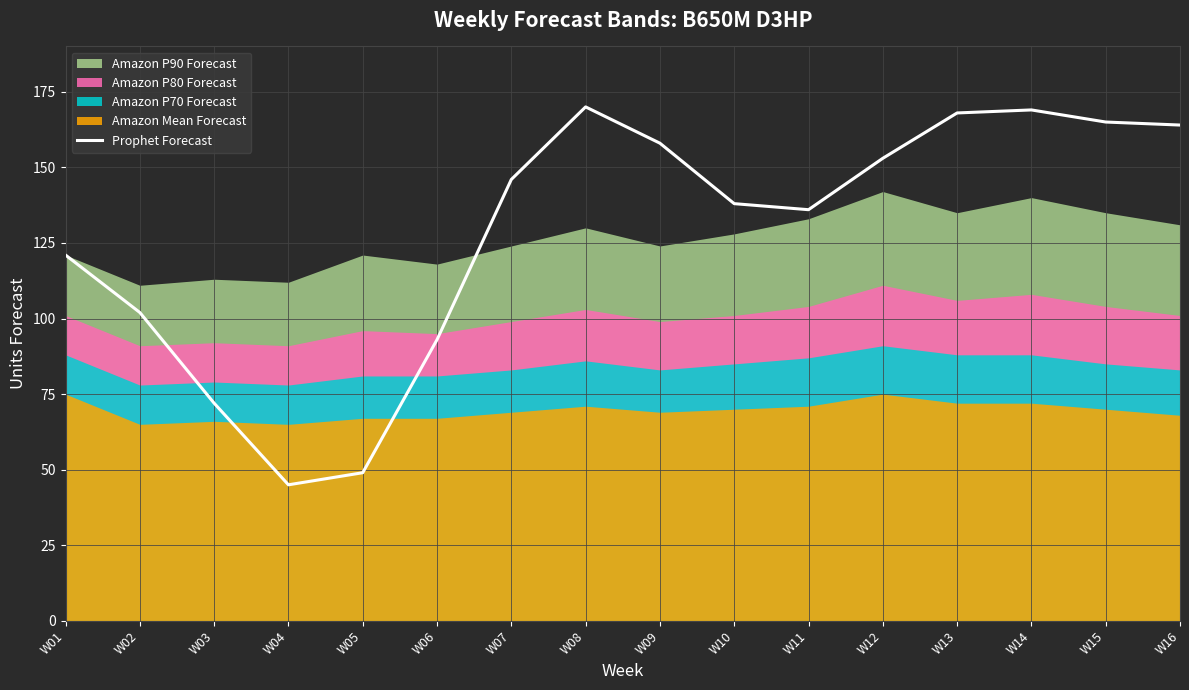

What is the sum of the values at W03 and W10?

210